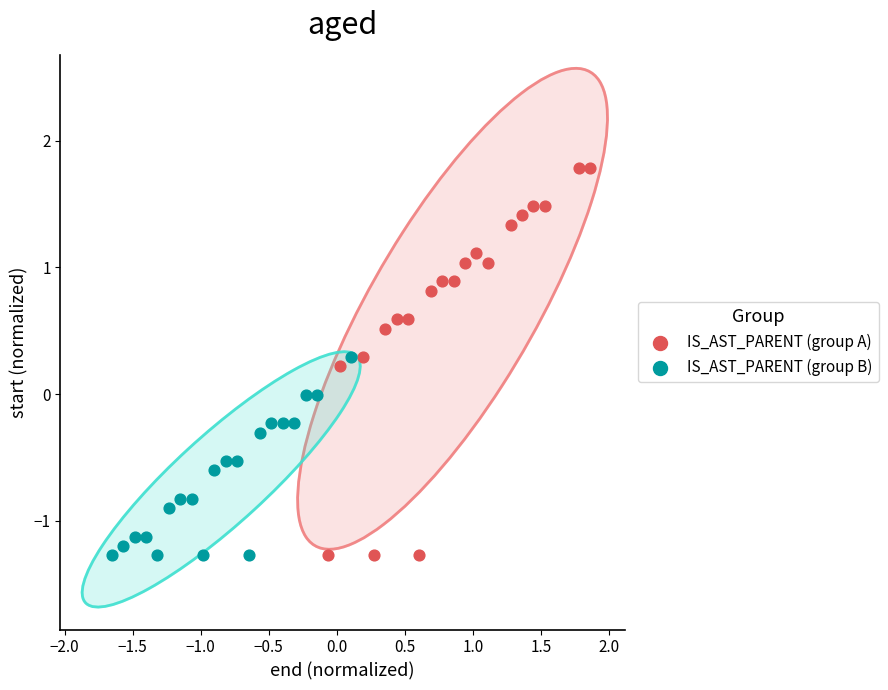

Which series has the widest spread of Y values?

IS_AST_PARENT (group A)